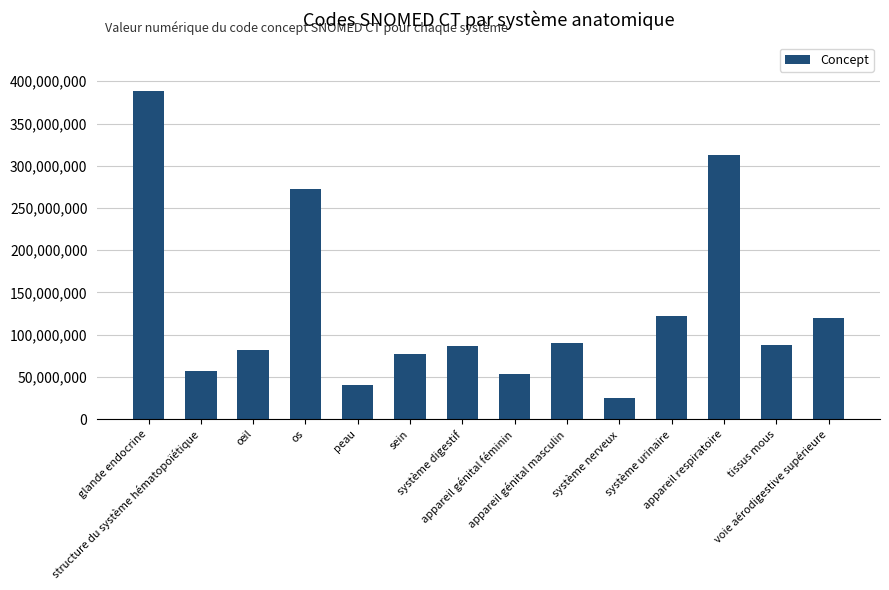

True or false: the data shows 25124406 at œil.

False